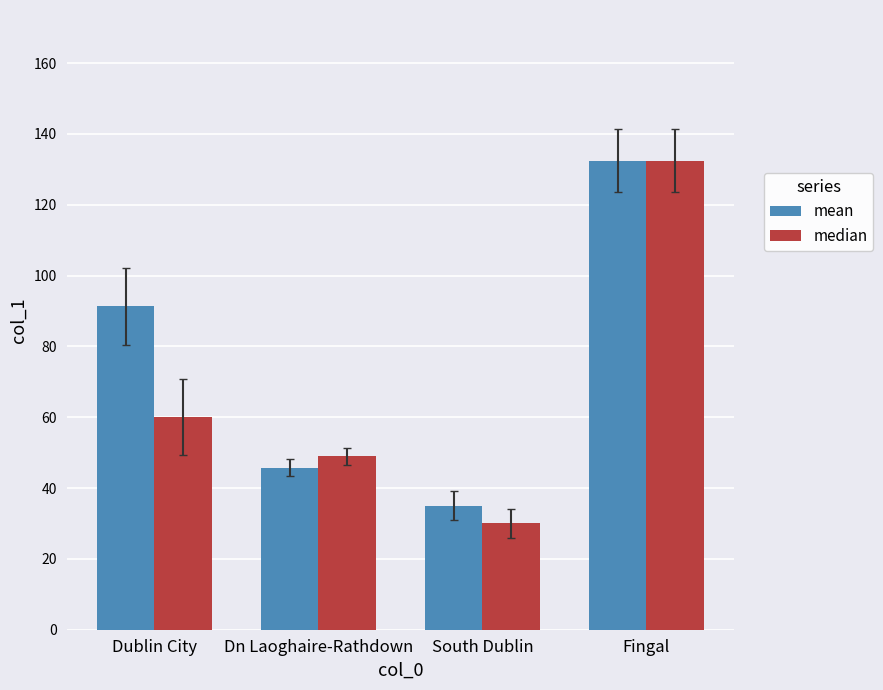

What are all the series names shown in the legend?

mean, median